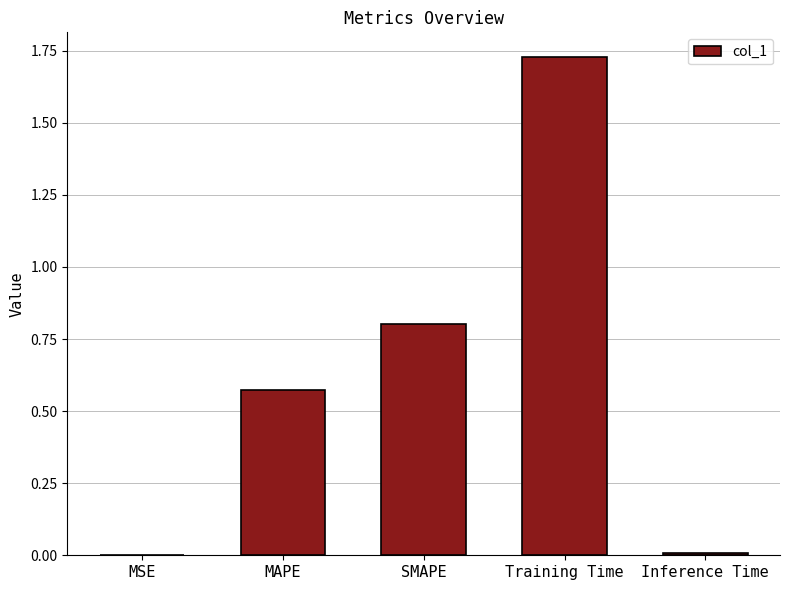

The value at MSE is 0.0. True or false?

True